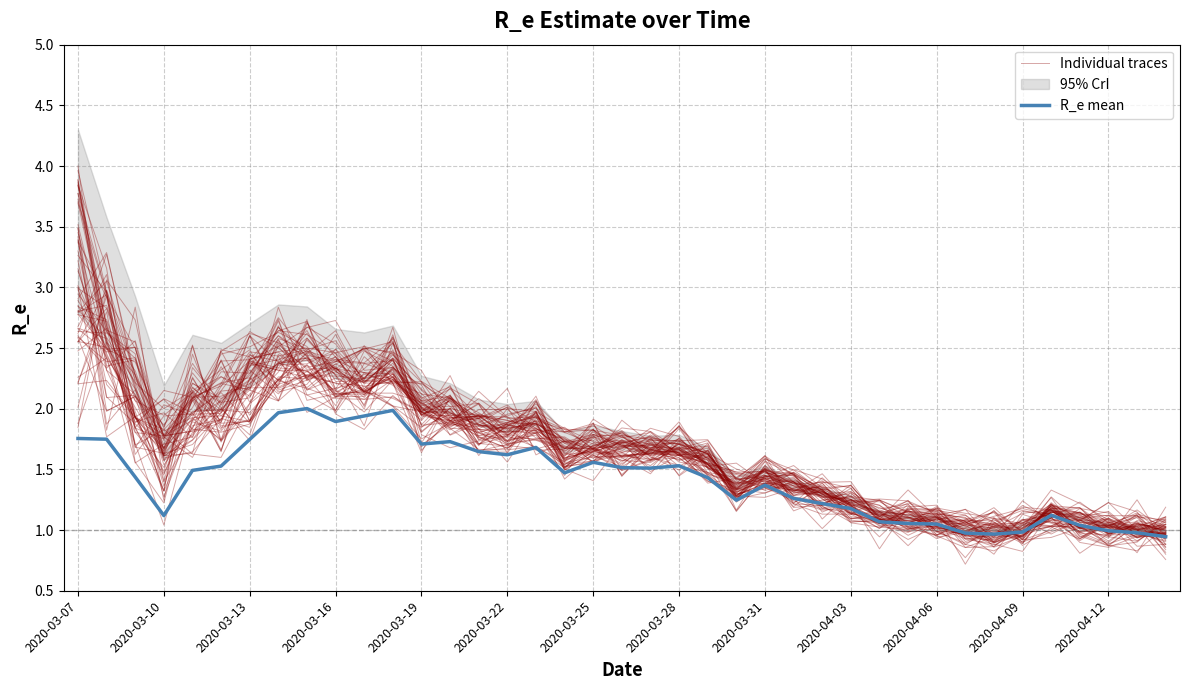

True or false: Individual traces has more than 0 interior local peaks.

True